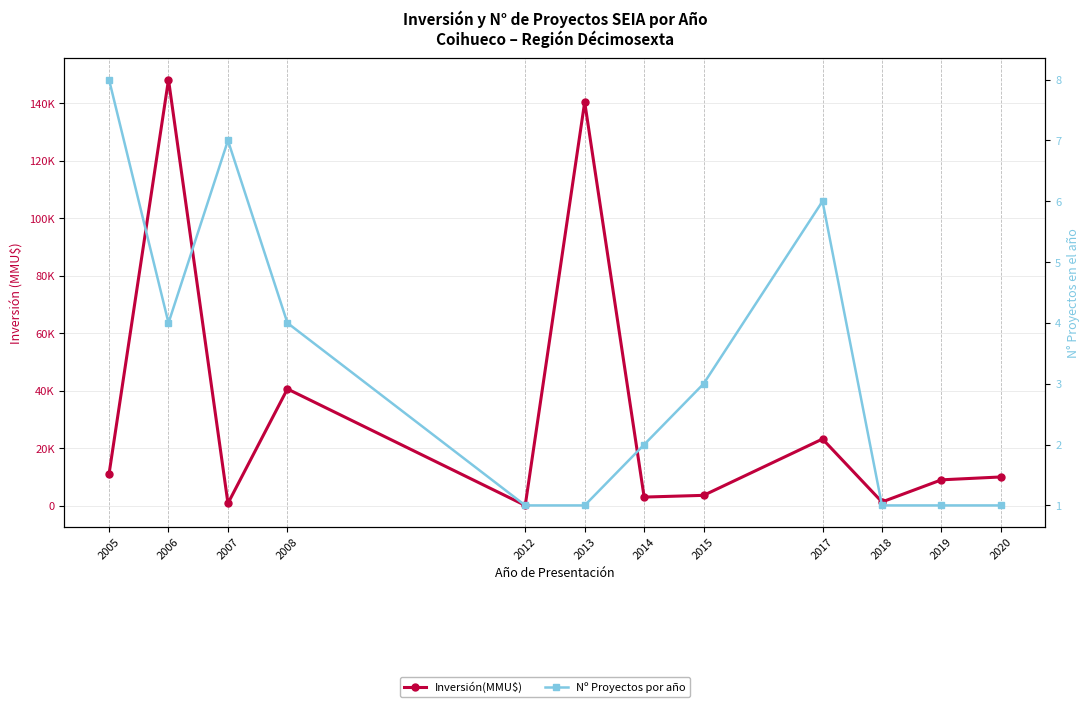

Rank the categories by Nº Proyectos por año value from highest to lowest.

2005, 2007, 2017, 2006, 2008, 2015, 2014, 2012, 2013, 2018, 2019, 2020